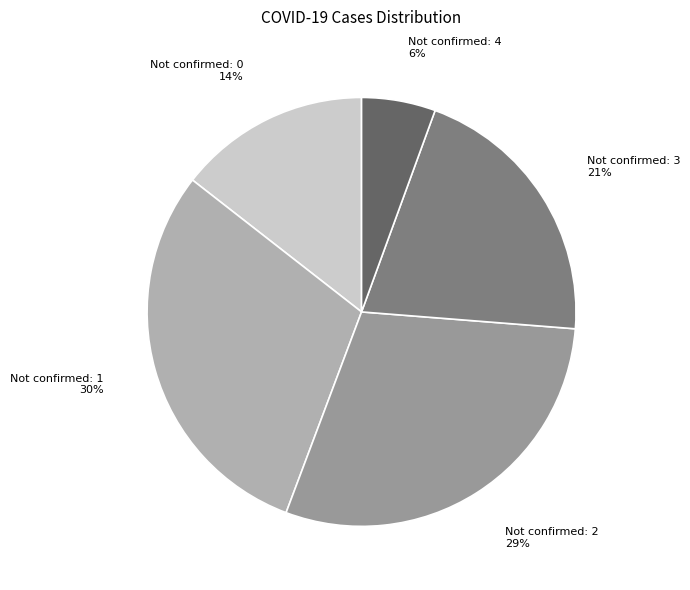

Count the number of slices in the pie.

5